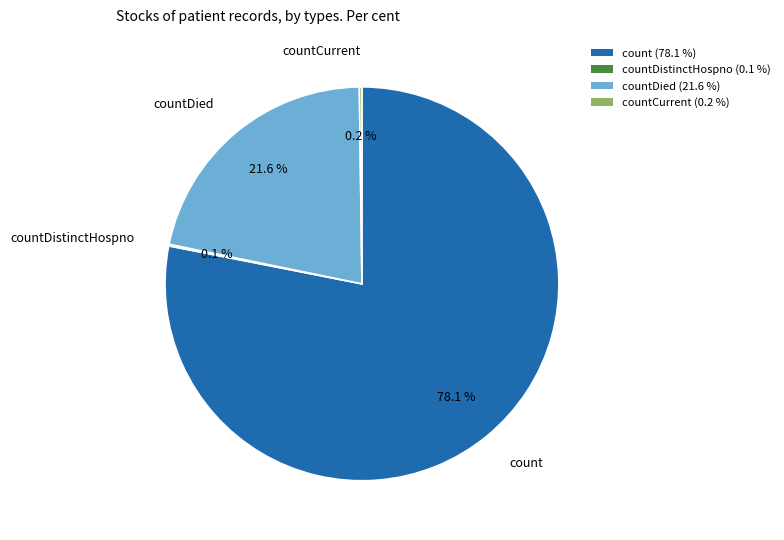

Combined, do countDied (21.6 %) and count (78.1 %) account for over 50%?

Yes